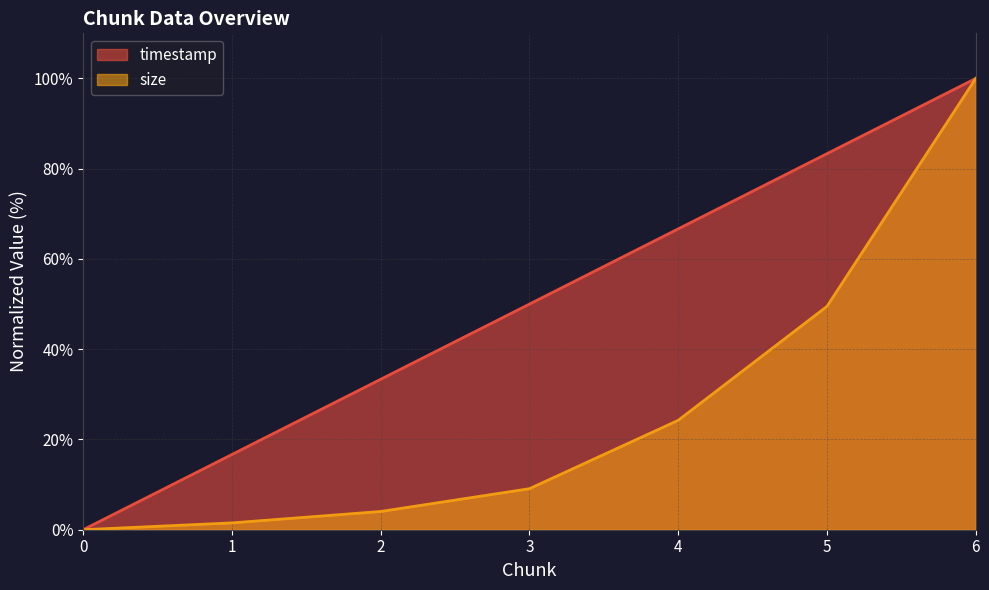

How many lines are shown in the chart?

2